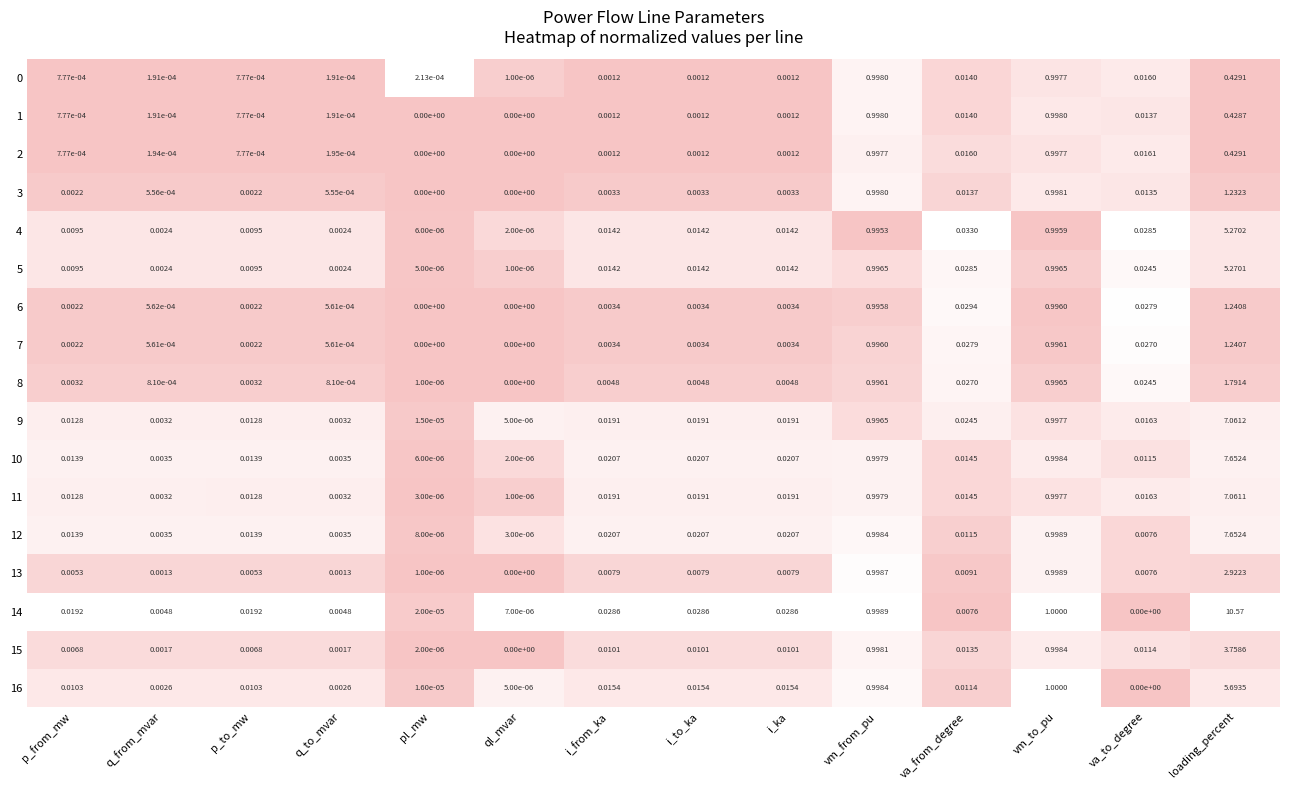

At which label does 6 reach its peak?

loading_percent